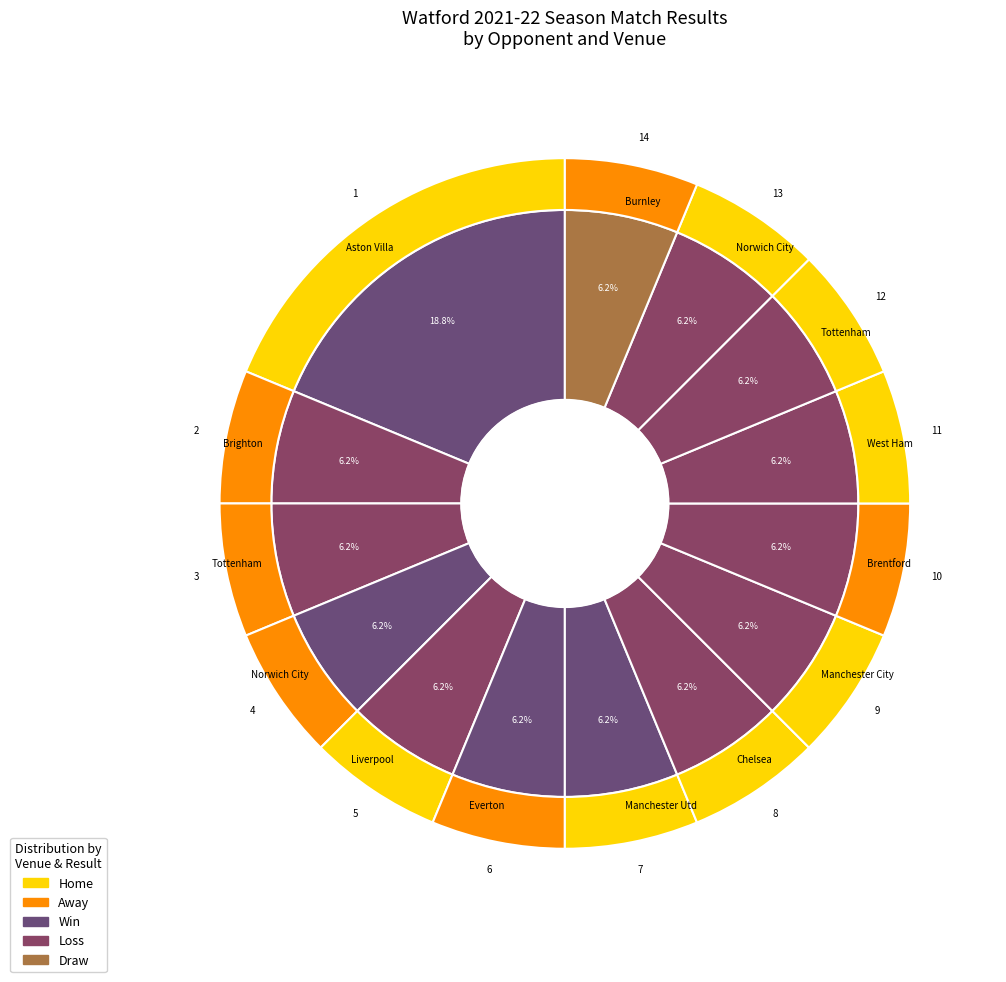

Is Sat the majority of the pie?

No